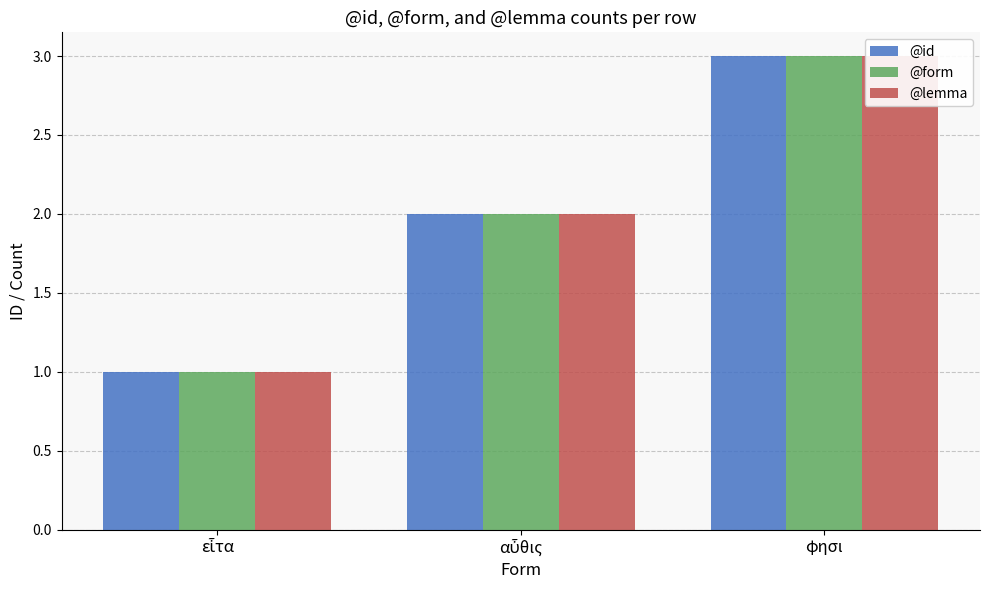

How many distinct data groups are displayed?

3